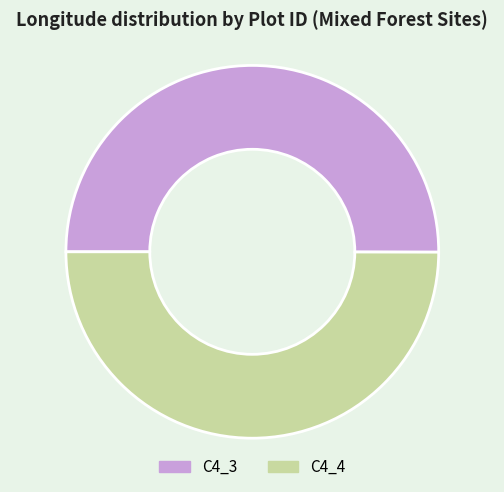

Is it true that C4_3 is 42% of the pie?

False